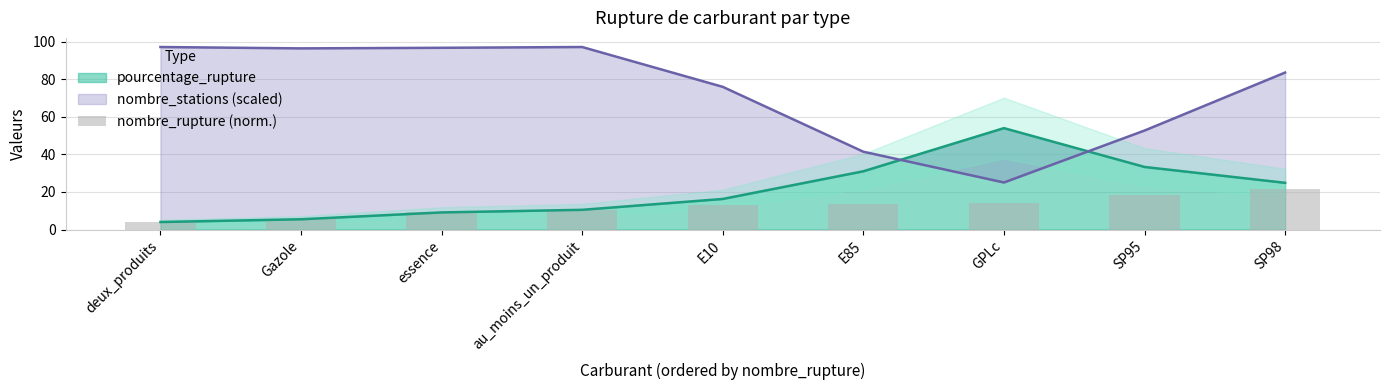

What is the minimum value shown in the chart?

4.0